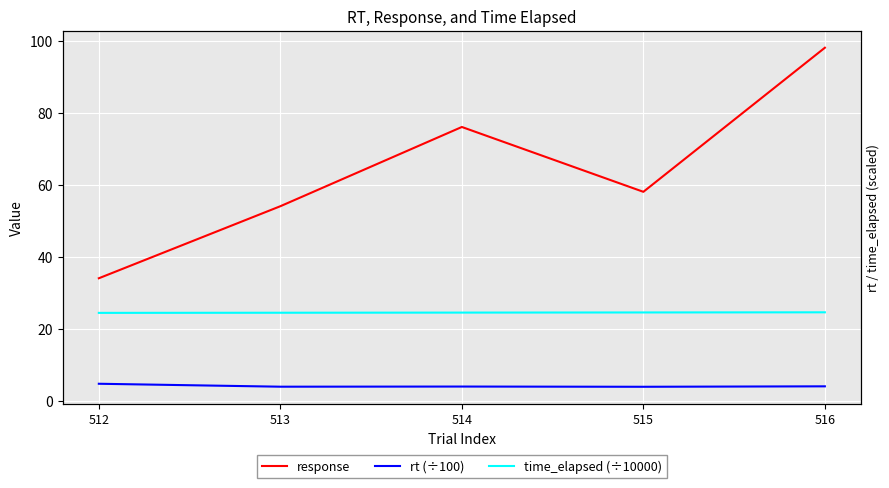

What value does the time_elapsed (÷10000) series have at 514?

24.5